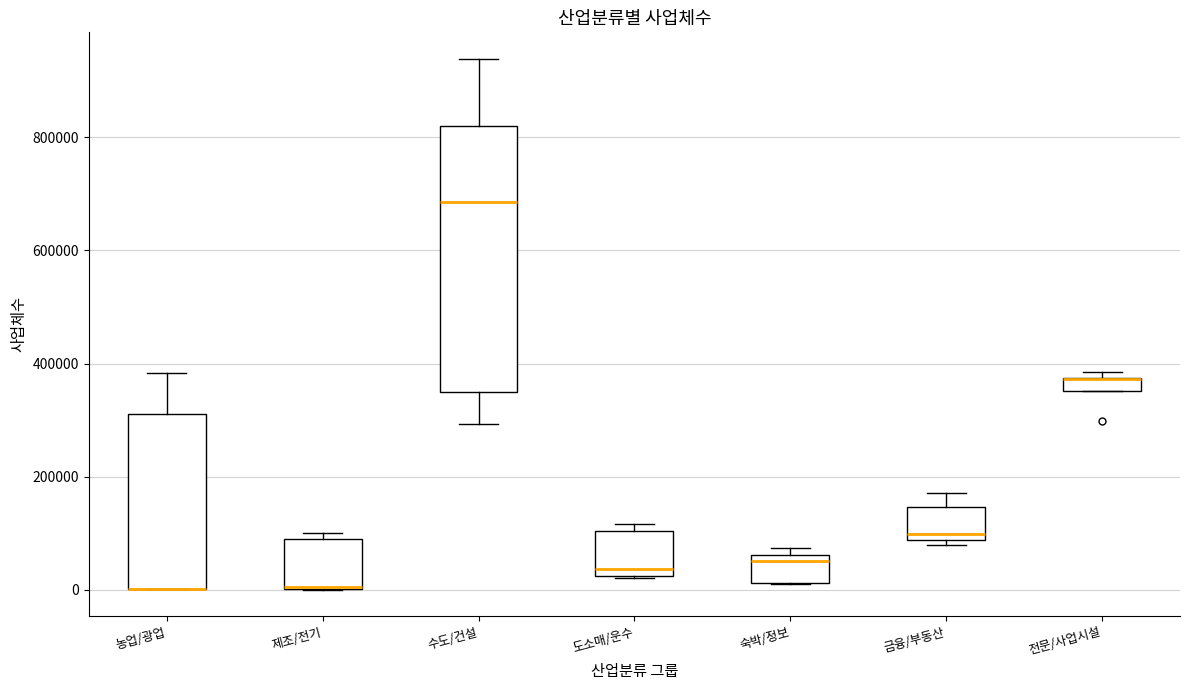

Where is the upper edge of the box for 제조/전기 on the y-axis? The values are not printed on the chart, so give them approximately, as read against the axis.

80000